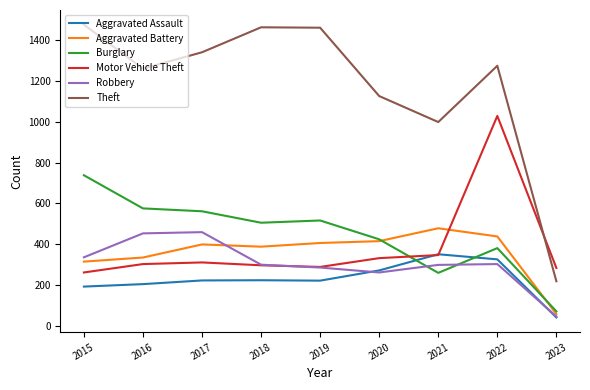

True or false: Aggravated Assault has more than 2 points higher than both neighbors.

False